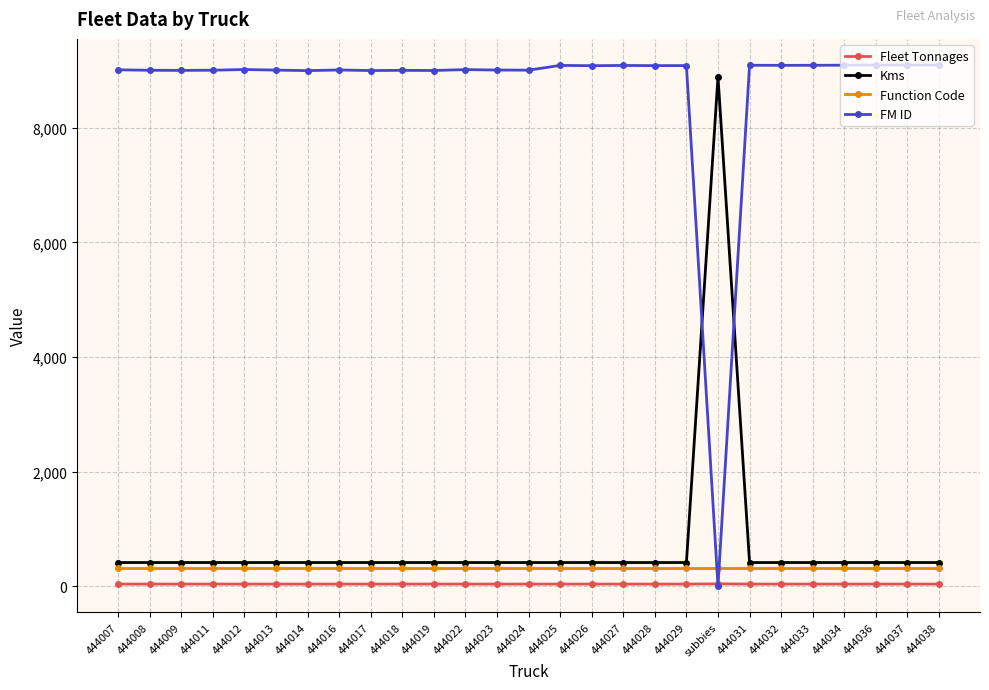

At how many categories does at least one series exceed 2983?

27